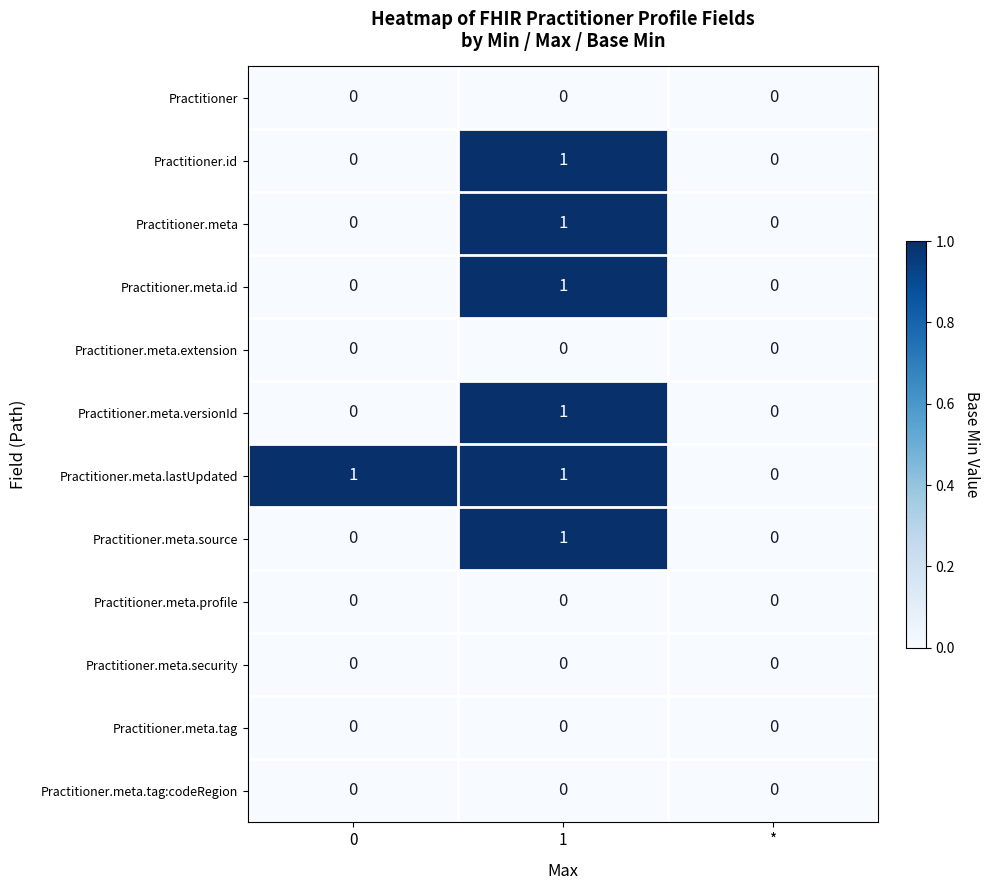

True or false: Practitioner.meta.extension has a value of 0 at 1.

True